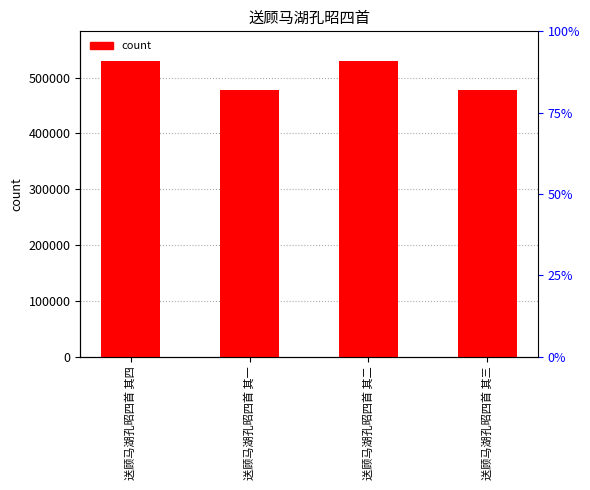

How many categories are shown in the chart?

4